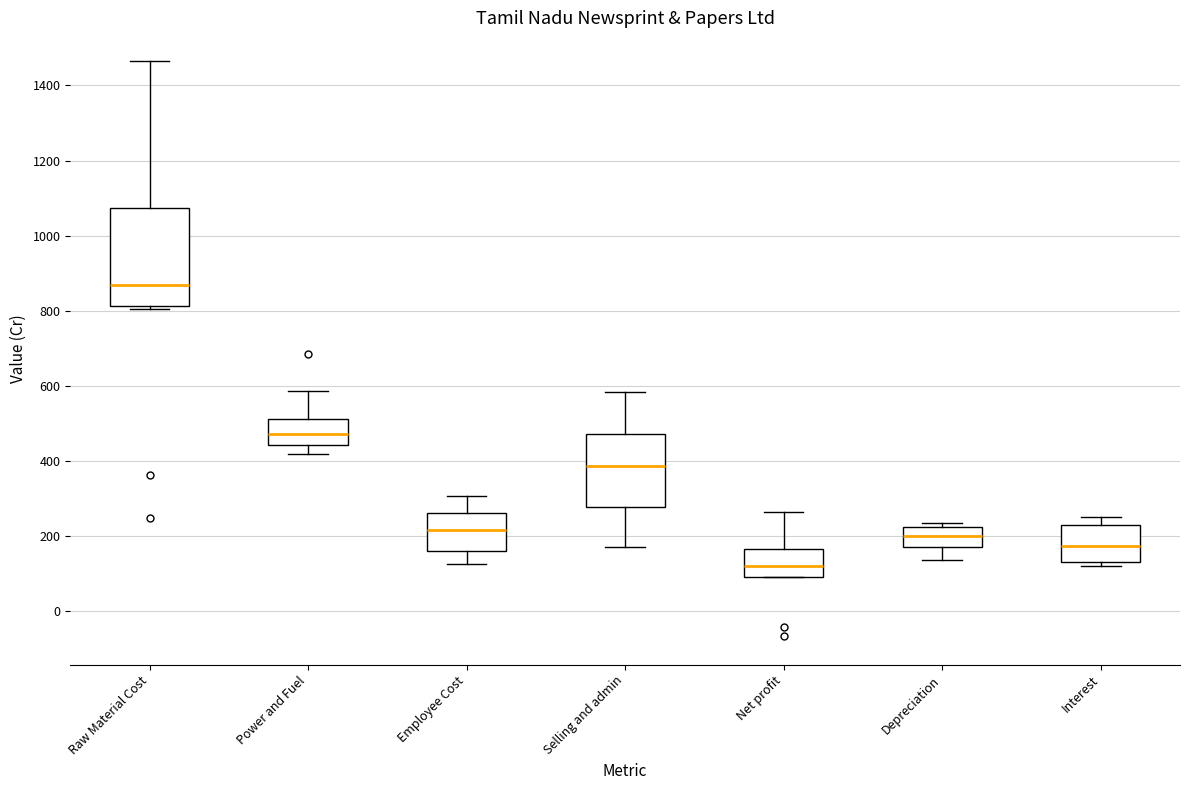

Reading left to right, transcribe this box plot: for each box, give where its median line is, the range the box spans, and where its two whiskers end, as read against the y-axis. The values are not printed on the chart, so give them approximately, as read against the axis.

Raw Material Cost: median 860, box 820 to 1080, whiskers 800 to 1460
Power and Fuel: median 480, box 440 to 520, whiskers 420 to 580
Employee Cost: median 220, box 160 to 260, whiskers 120 to 300
Selling and admin: median 380, box 280 to 480, whiskers 180 to 580
Net profit: median 120, box 100 to 160, whiskers 100 to 260
Depreciation: median 200, box 180 to 220, whiskers 140 to 240
Interest: median 180, box 140 to 240, whiskers 120 to 260